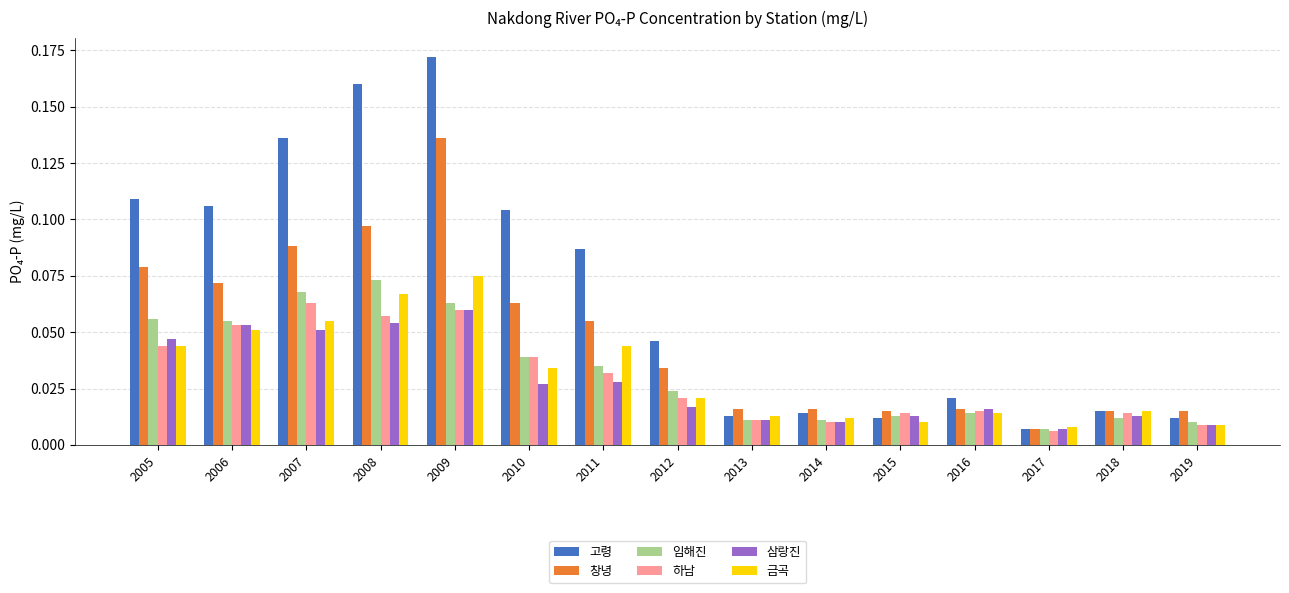

Count the 삼랑진 values in the range 0 to 1.

15